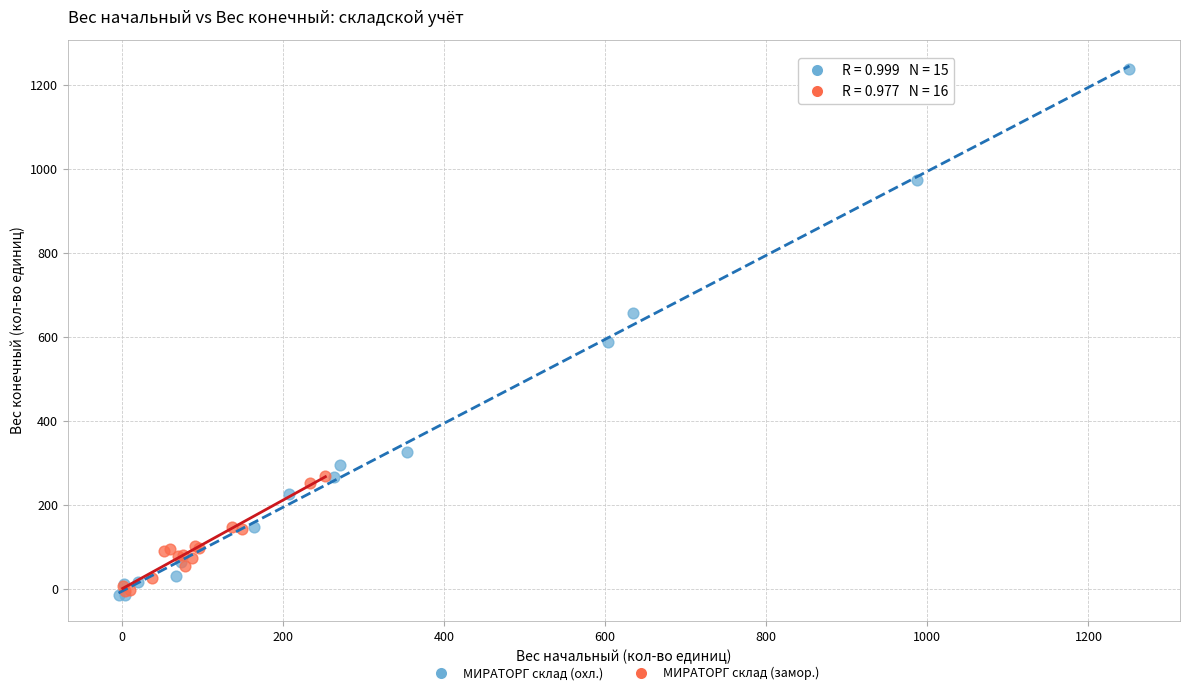

Which series has the largest Y range (max minus min)?

МИРАТОРГ склад (охл.)